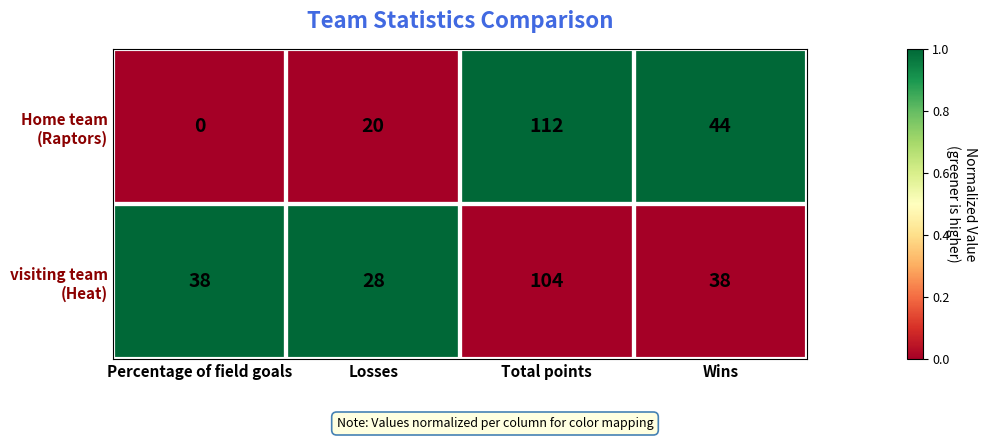

At how many categories does at least one series exceed 0?

4